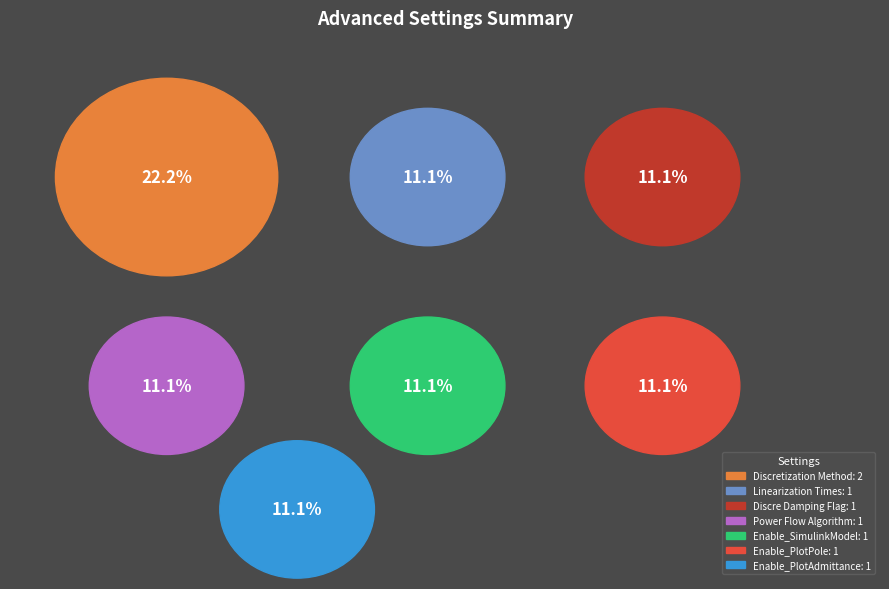

True or false: Power Flow Algorithm accounts for 11% of the total.

True